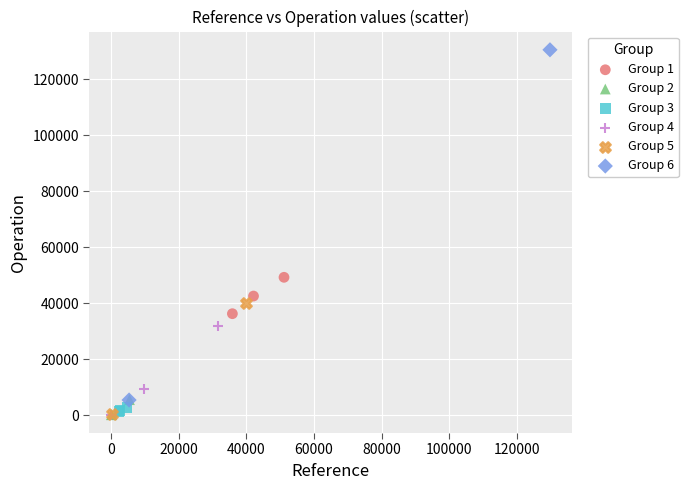

What are all the series names shown in the legend?

Group 1, Group 2, Group 3, Group 4, Group 5, Group 6